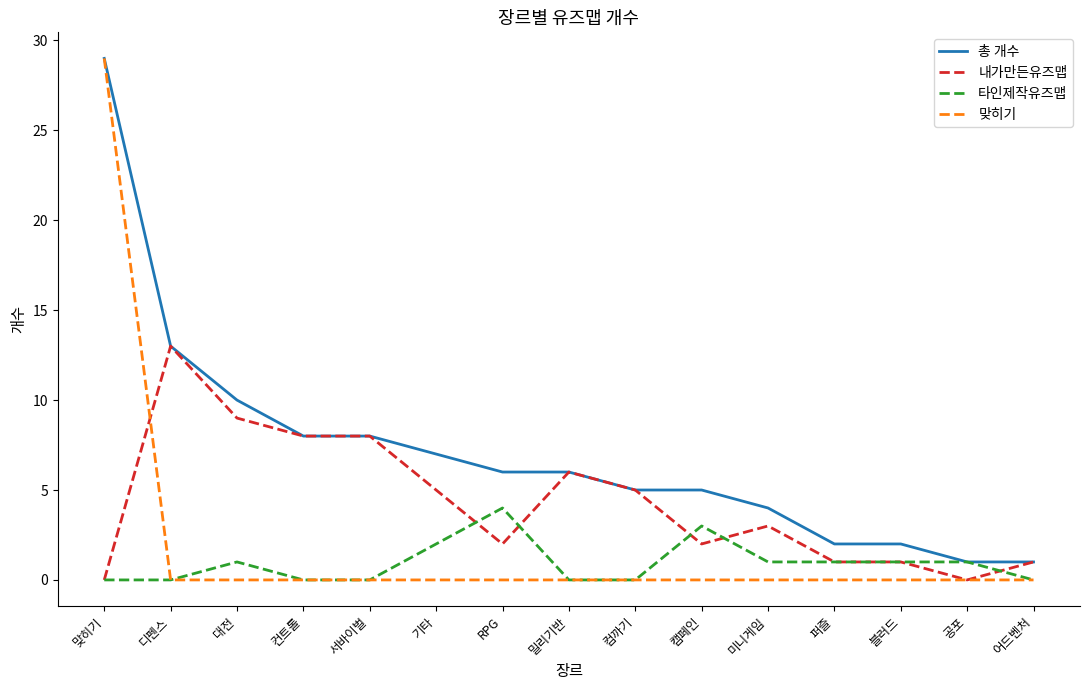

What is the difference between the highest and lowest values at 캠페인?

5